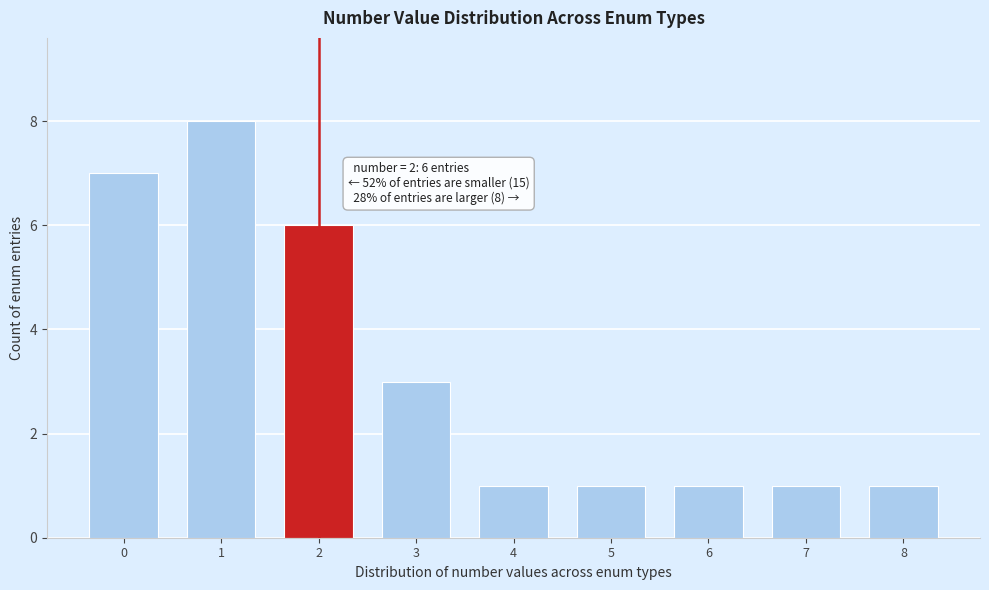

Reading left to right, what are all the values shown in this chart?

7	8	6	3	1	1	1	1	1